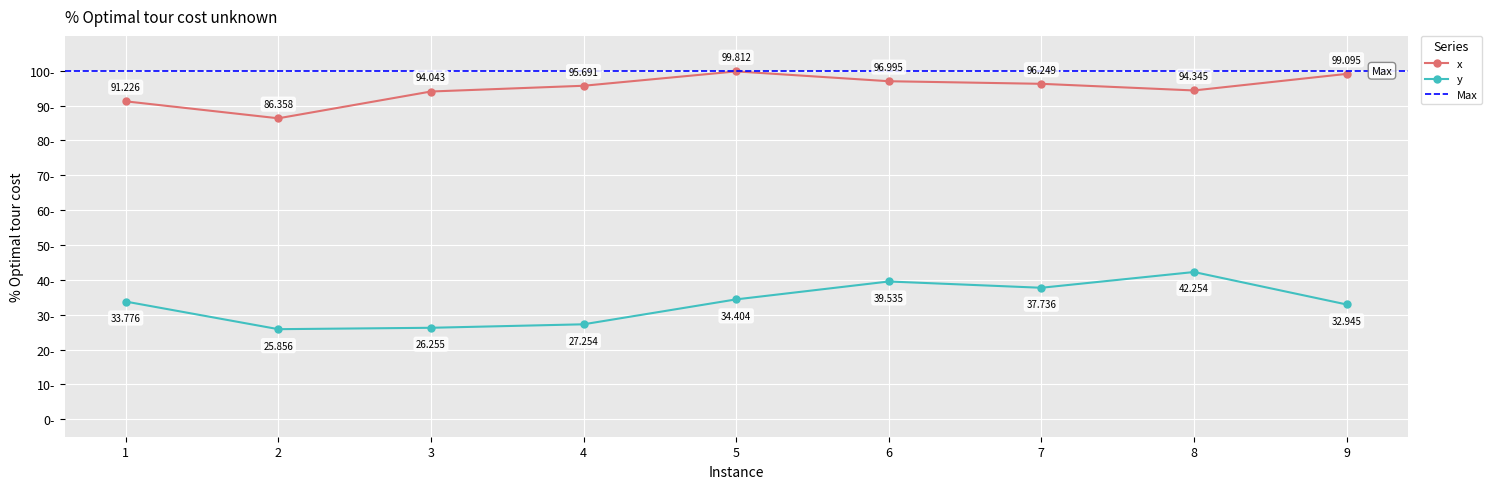

Is this an area chart (filled region under the line)?

No